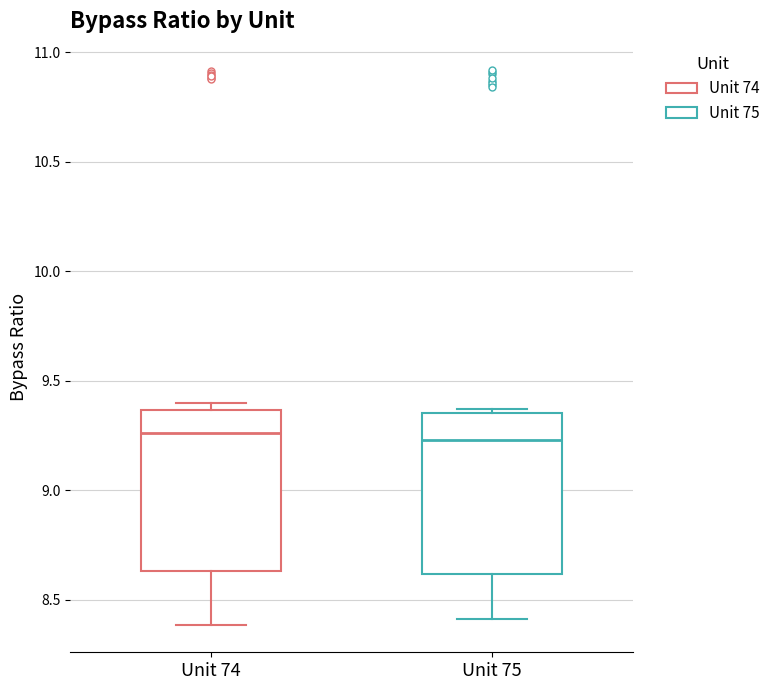

Where does the median line of the box for Unit 75 sit on the y-axis? The values are not printed on the chart, so give them approximately, as read against the axis.

9.25